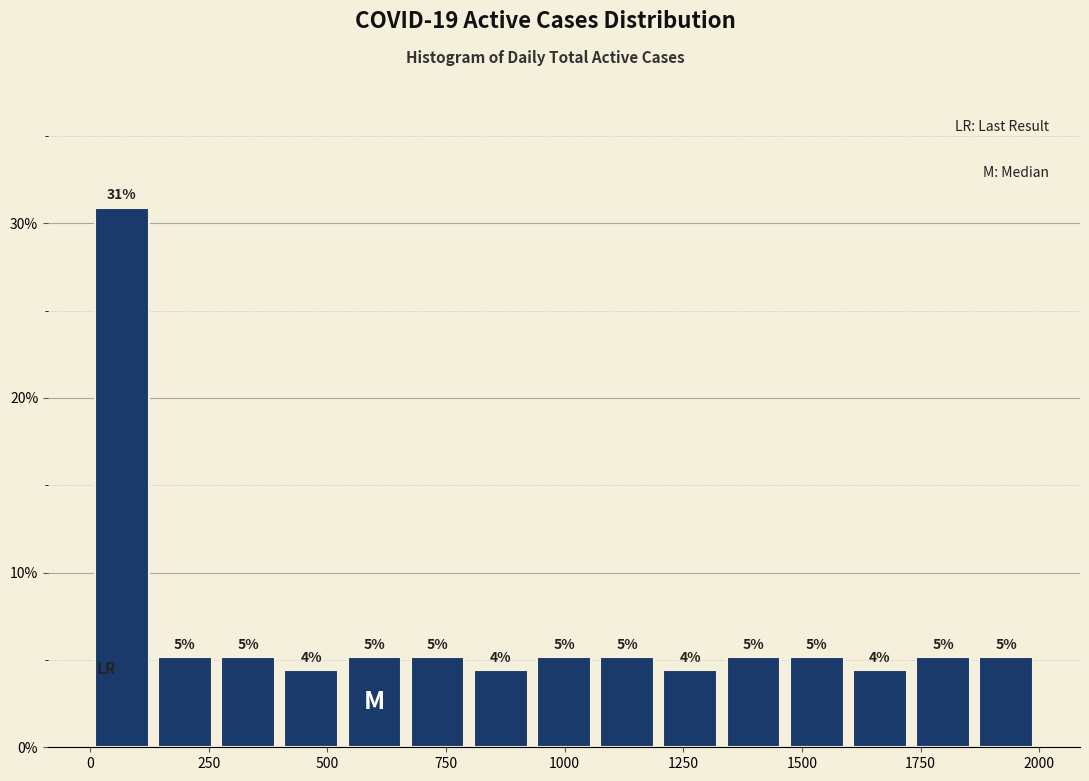

Around what value on the x-axis is the tallest bar? Give the approximate position of its centre, as read against the axis.

50